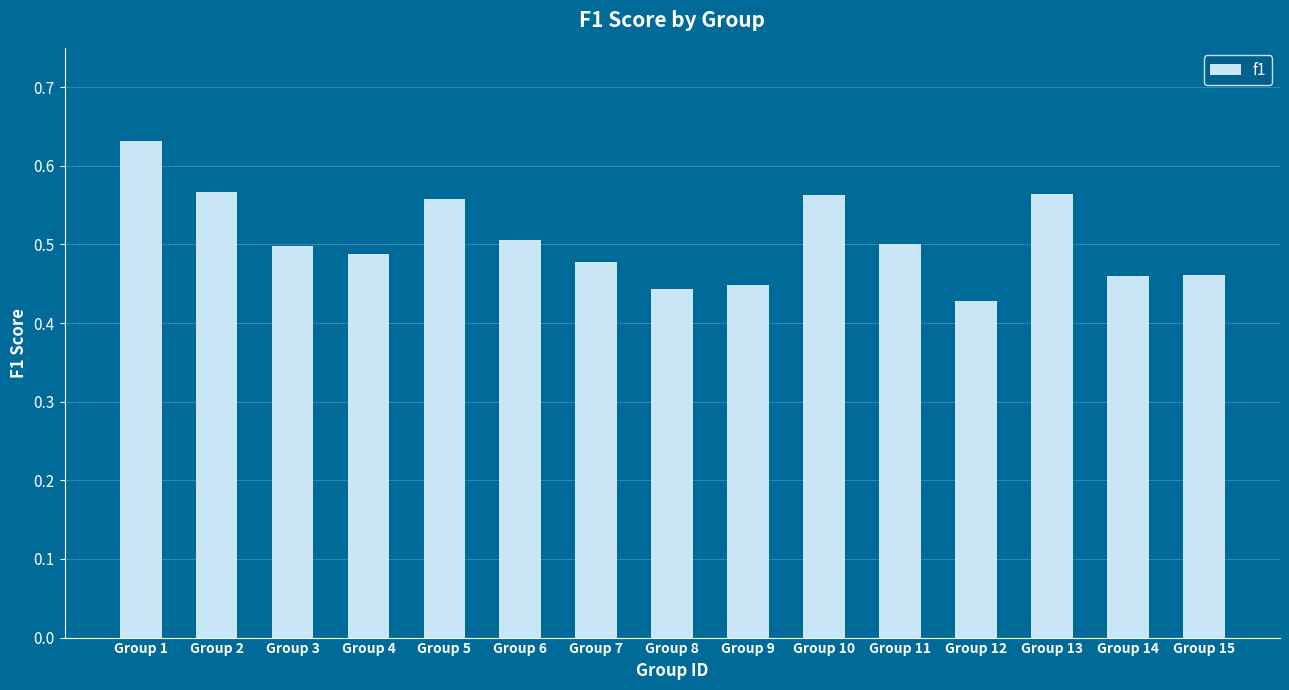

Where is the data nearest to the value 0?

Group 12